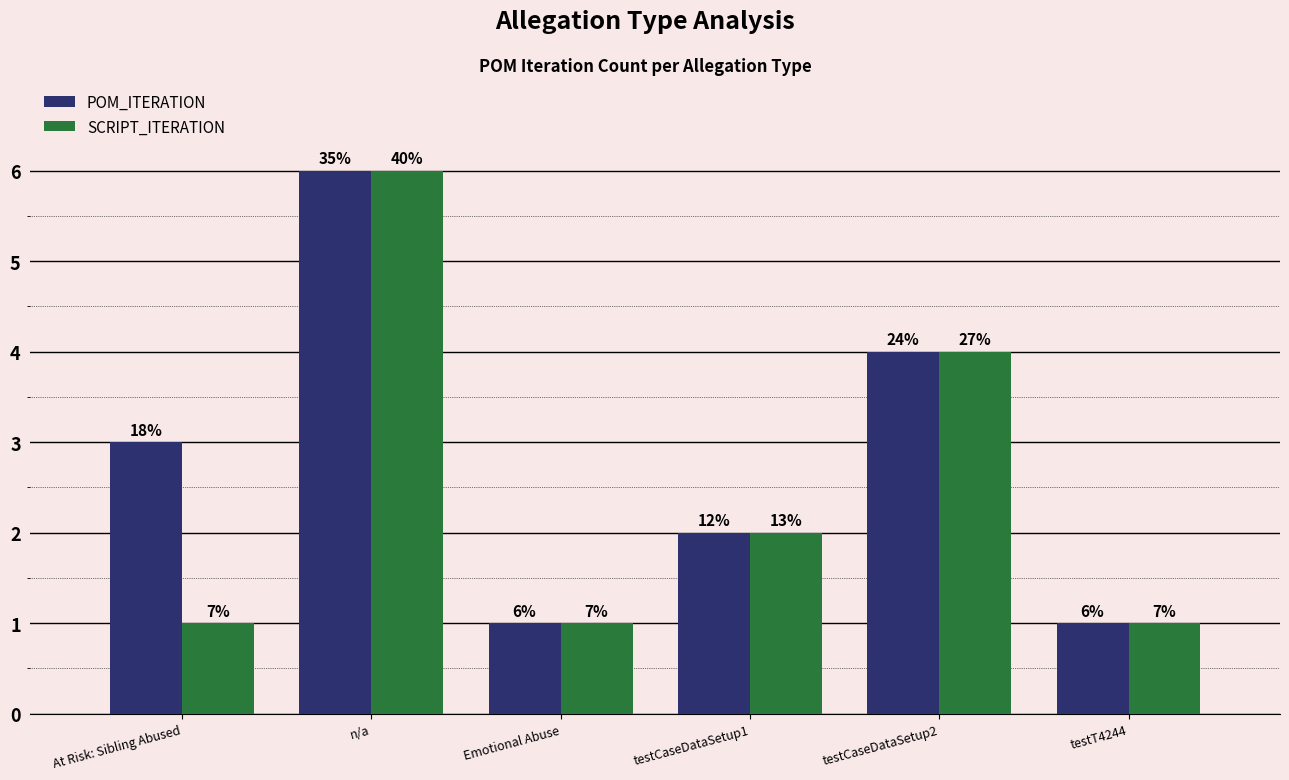

What is the total value across all series at testCaseDataSetup2?

8